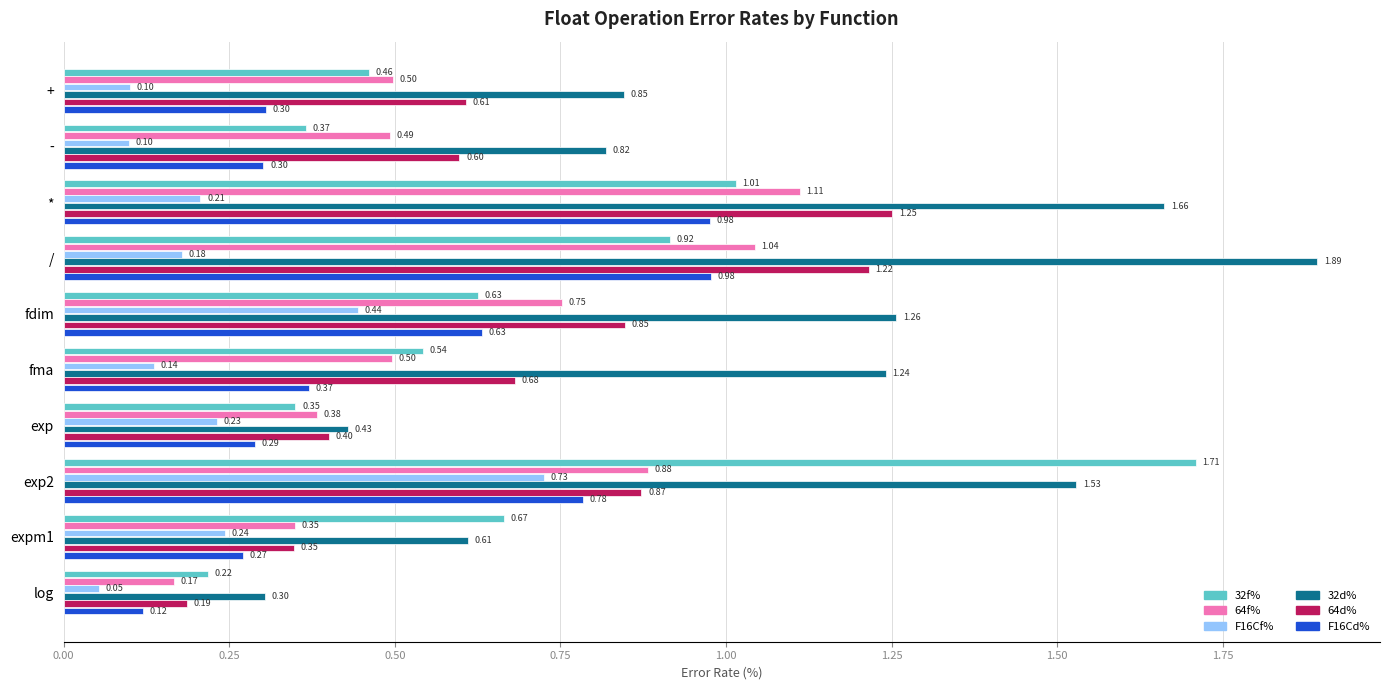

Rank the categories by 32d% value from lowest to highest.

log, exp, expm1, -, +, fma, fdim, exp2, *, /